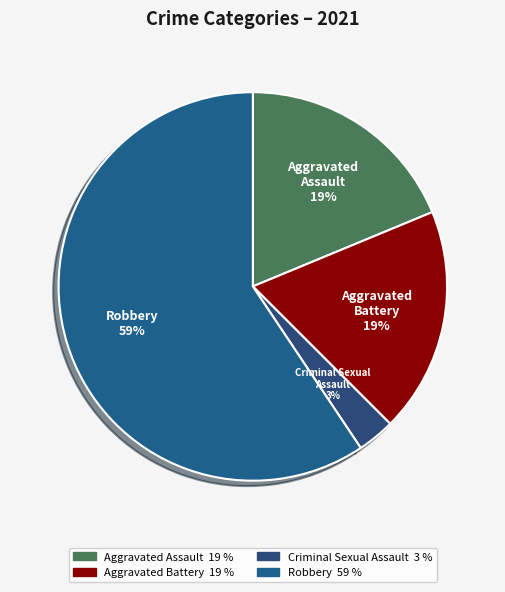

Does Aggravated Assault account for over 50% of the chart?

No